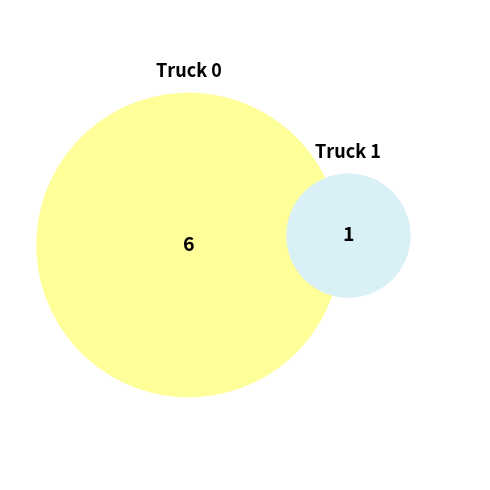

Which slice is the smallest?

Truck 1